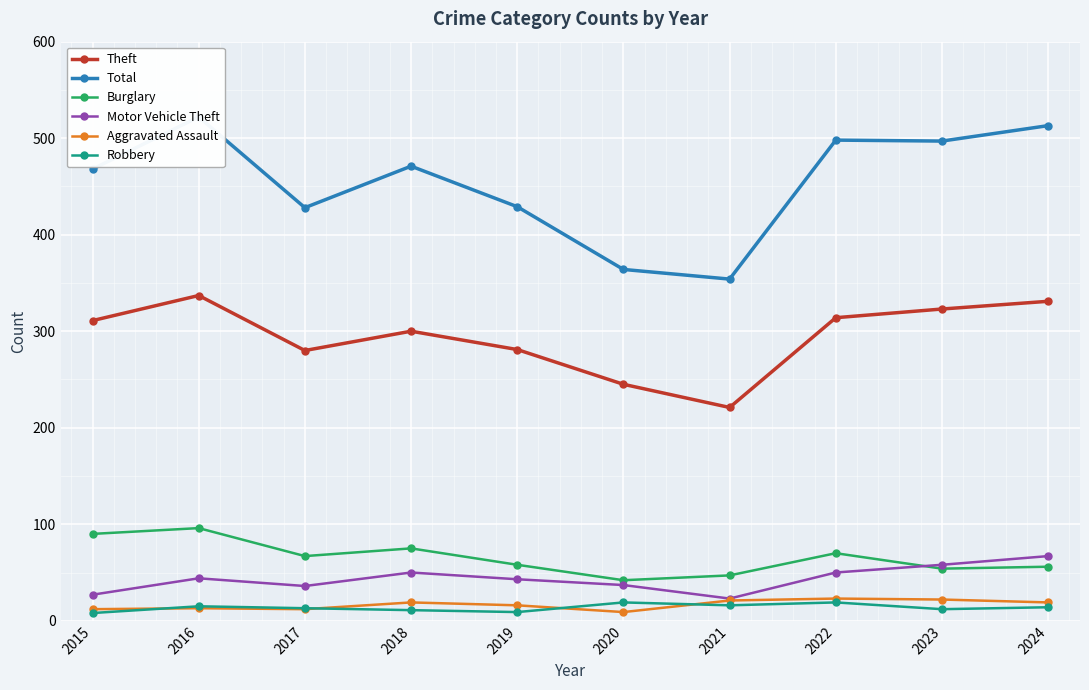

Reading left to right, extract all data points from this chart.

Theft: 311	337	280	300	281	245	221	314	323	331
Total: 468	522	428	471	429	364	354	498	497	513
Burglary: 90	96	67	75	58	42	47	70	54	56
Motor Vehicle Theft: 27	44	36	50	43	37	23	50	58	67
Aggravated Assault: 12	13	12	19	16	9	21	23	22	19
Robbery: 8	15	13	11	9	19	16	19	12	14